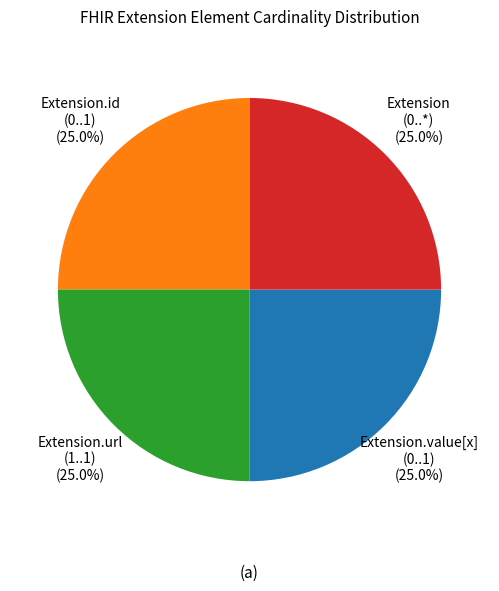

Does any single category account for the majority?

No